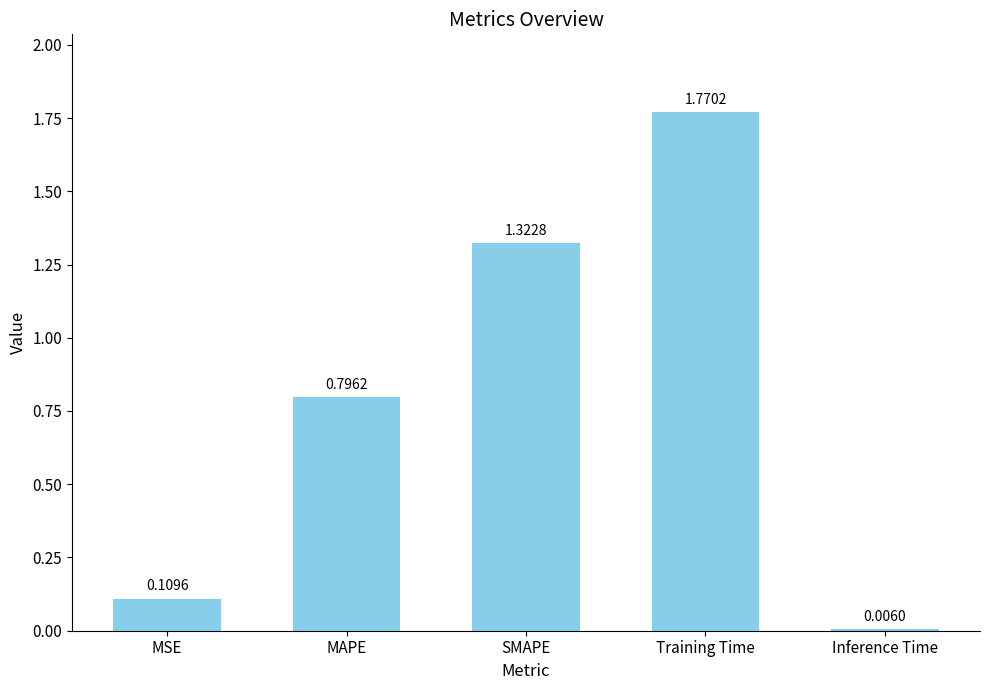

At which label is the value closest to 0?

Inference Time